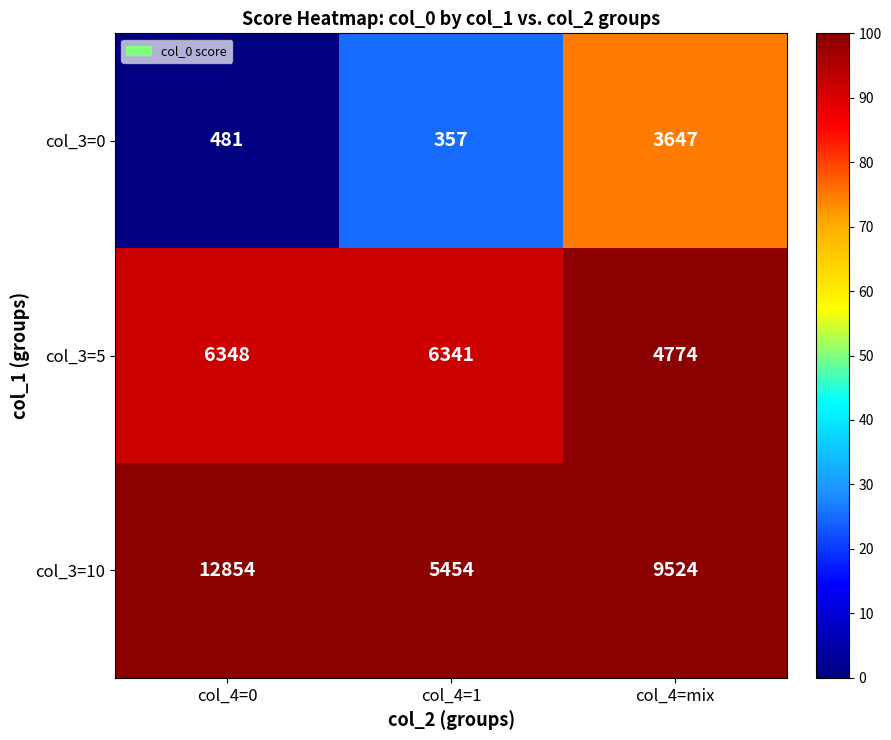

Rank the series at col_4=mix from lowest to highest value.

col_3=0, col_3=5, col_3=10